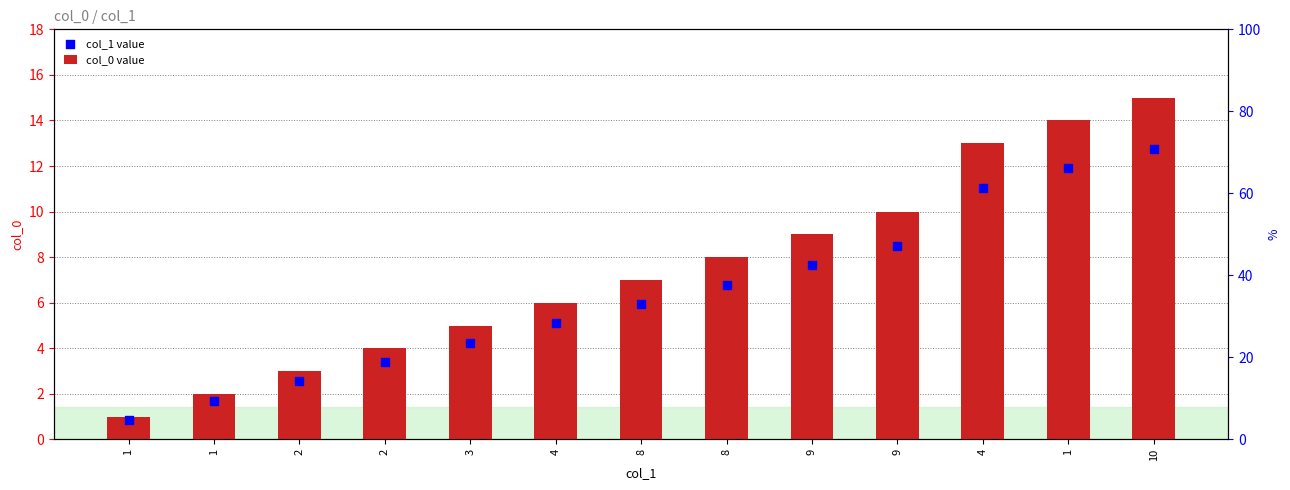

At which category is the sum across all series the highest?

10